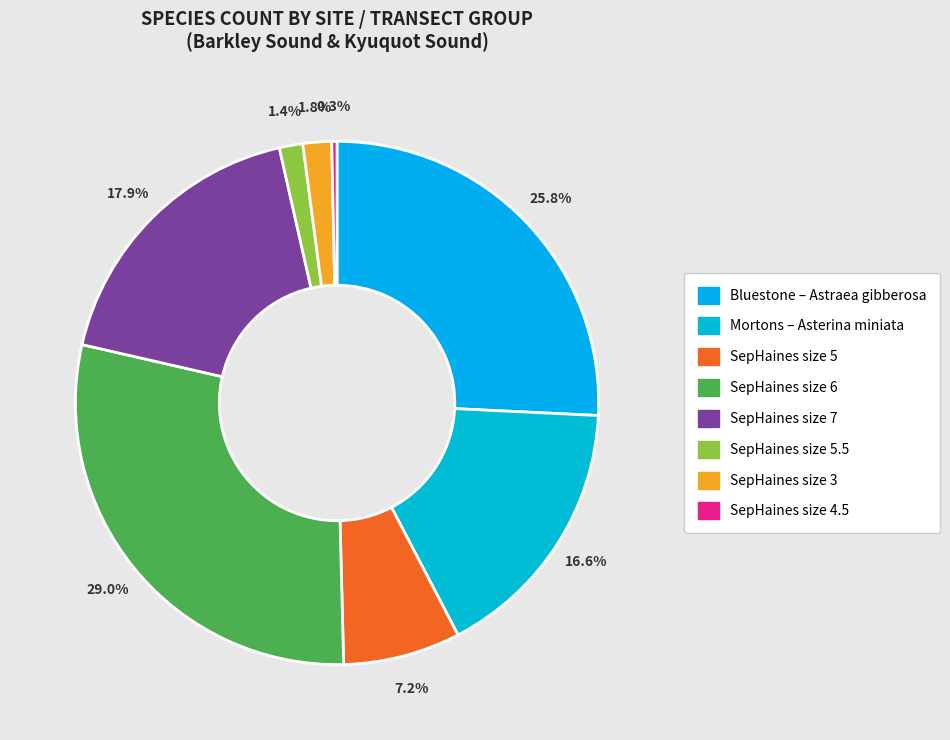

How many slices are in this pie chart?

8